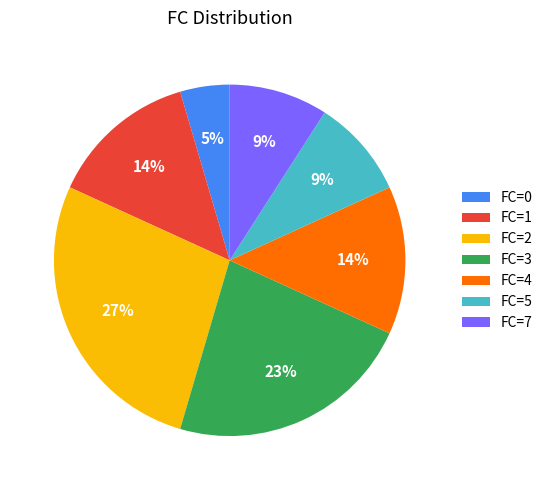

To the nearest percent, what percentage of the pie is FC=0?

5%